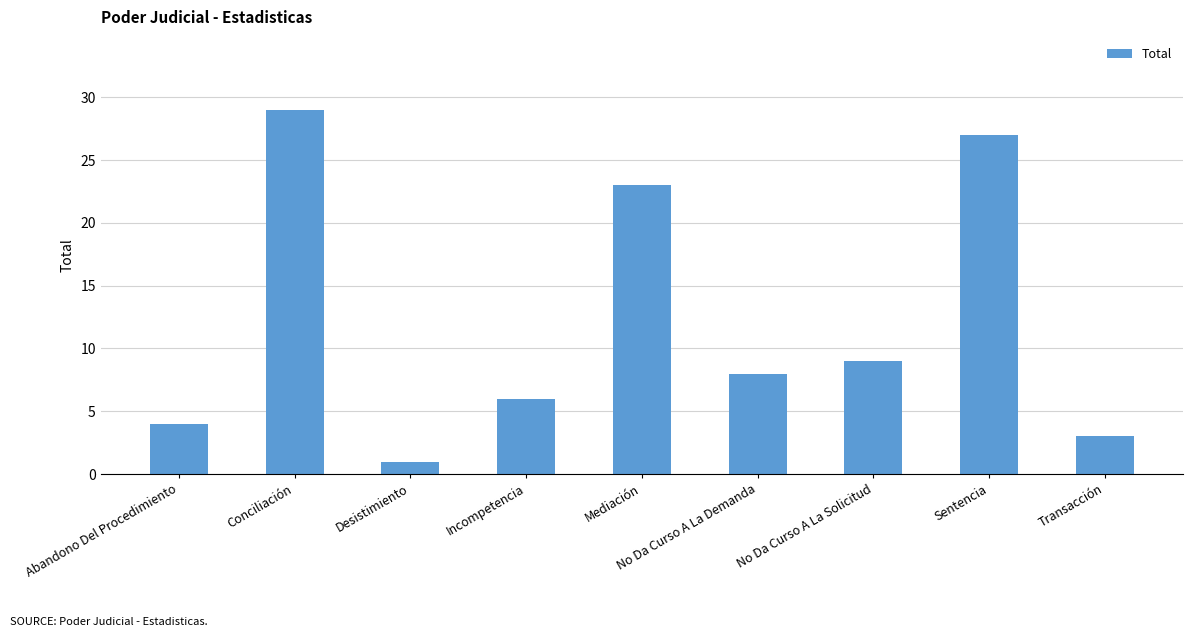

Where does the data first go above 8?

Conciliación